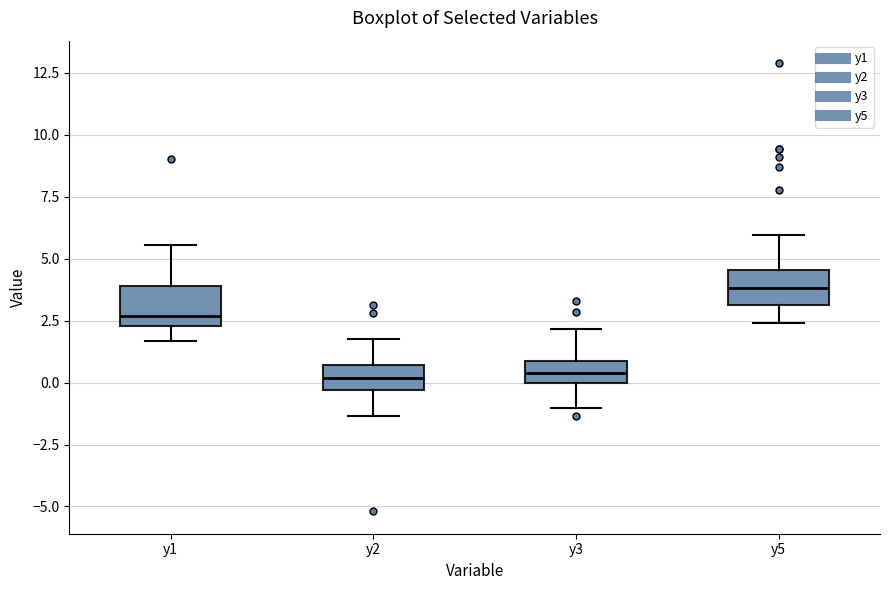

Where is the lower edge of the box for y3 on the y-axis? The values are not printed on the chart, so give them approximately, as read against the axis.

0.0